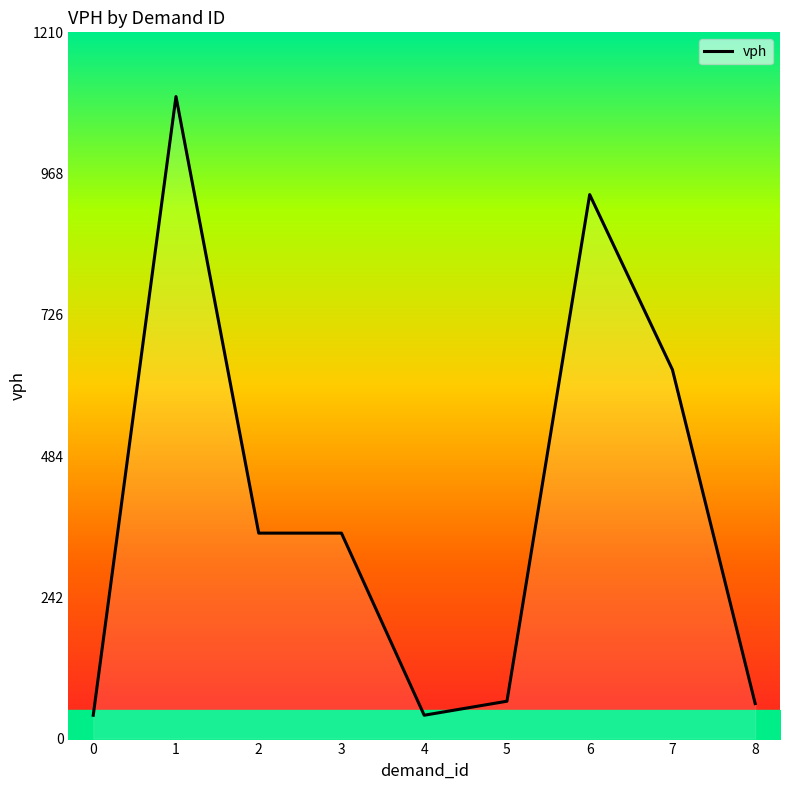

Where does the data first go above 352?

1